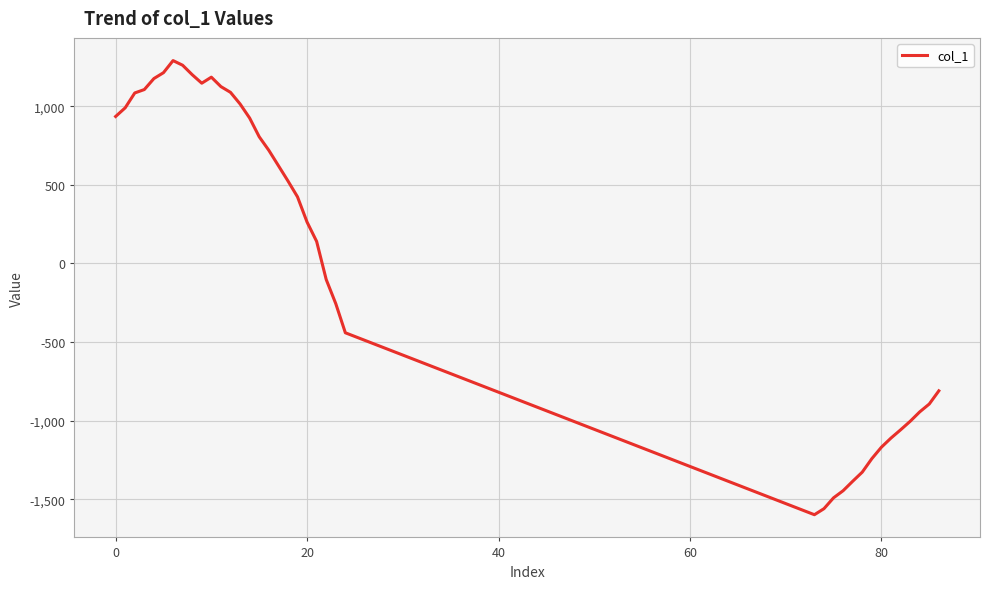

What is the average value?

61.7